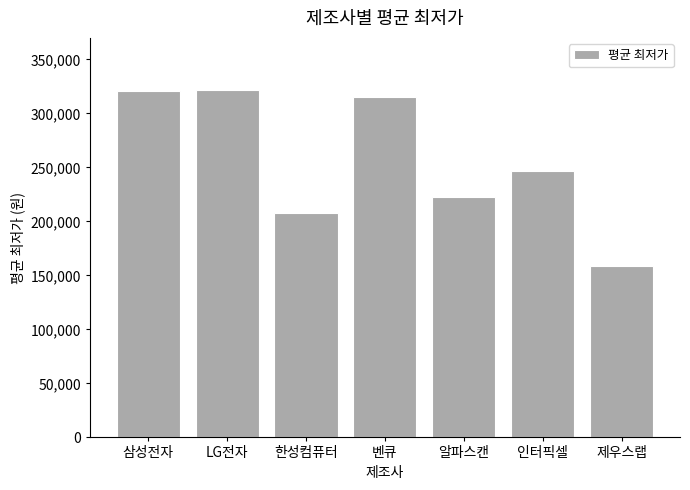

What is the minimum value shown in the chart?

159000